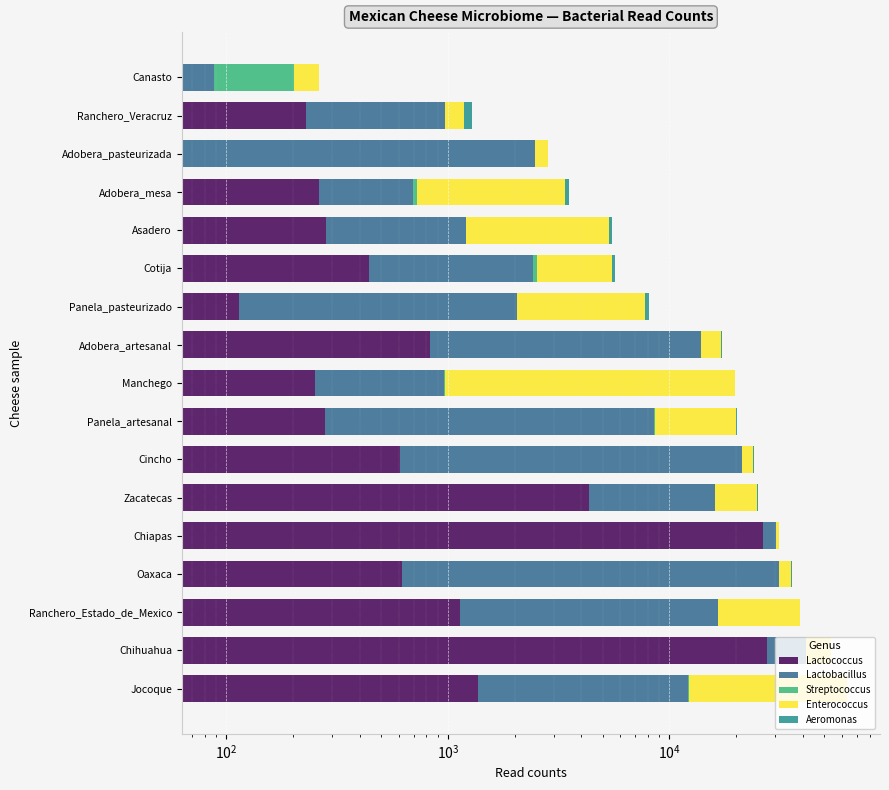

Rank the series at Panela_artesanal from lowest to highest value.

Streptococcus, Aeromonas, Lactococcus, Lactobacillus, Enterococcus